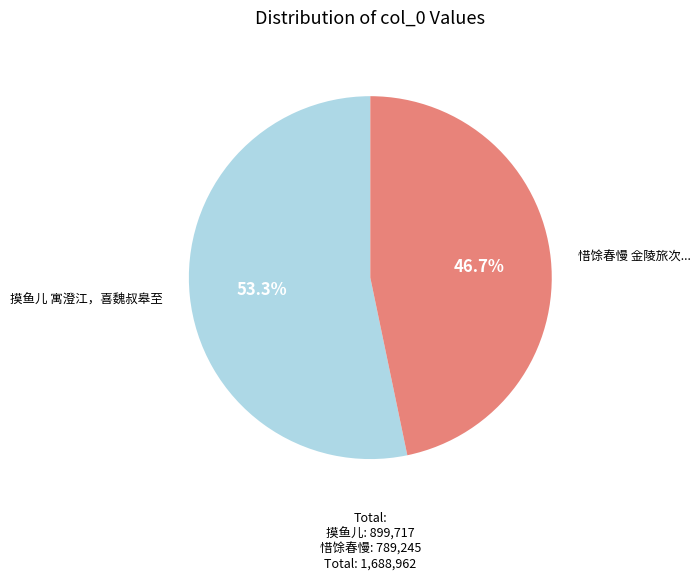

Is there a majority slice in this chart?

Yes